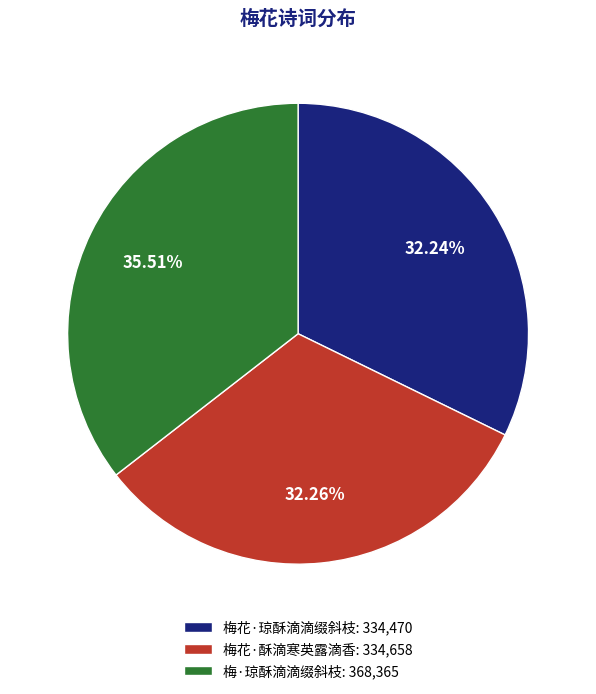

How many segments does this pie chart have?

3